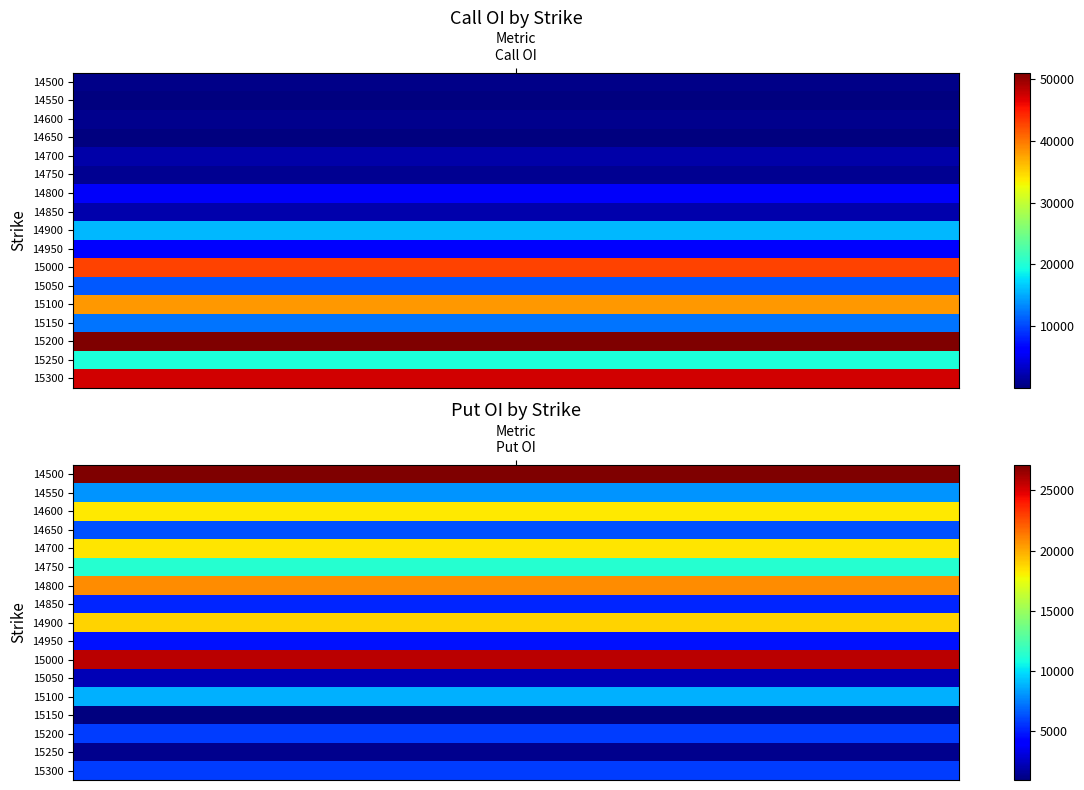

How many 15200 values are between 5839 and 51026?

2